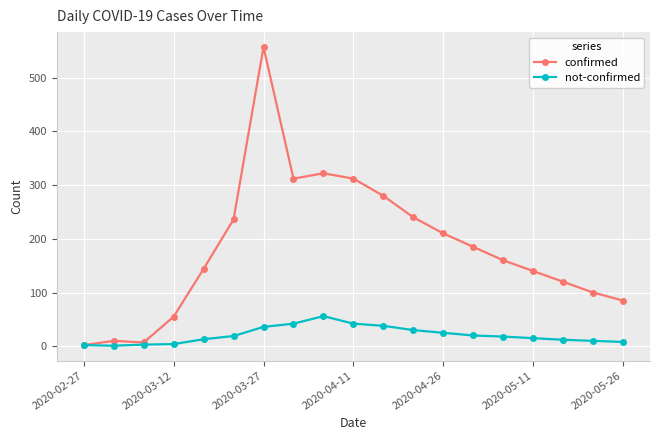

List the series in order of their peak value, highest first.

confirmed, not-confirmed